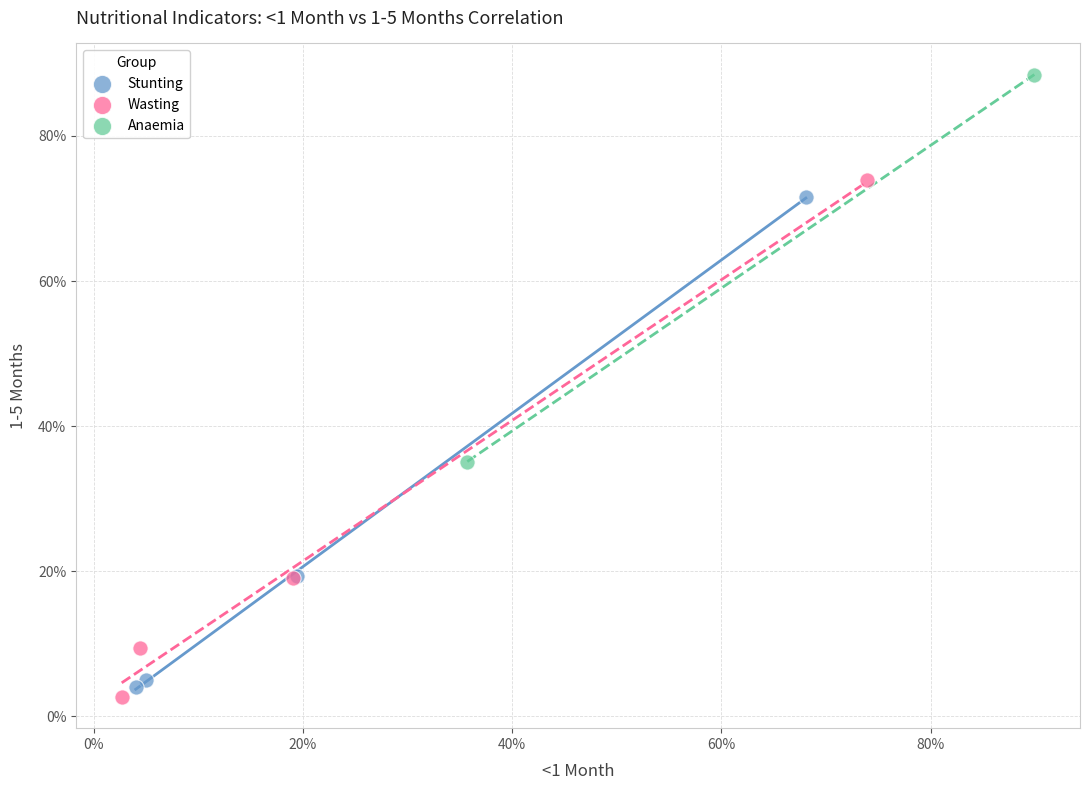

Which series has the largest Y range (max minus min)?

Wasting